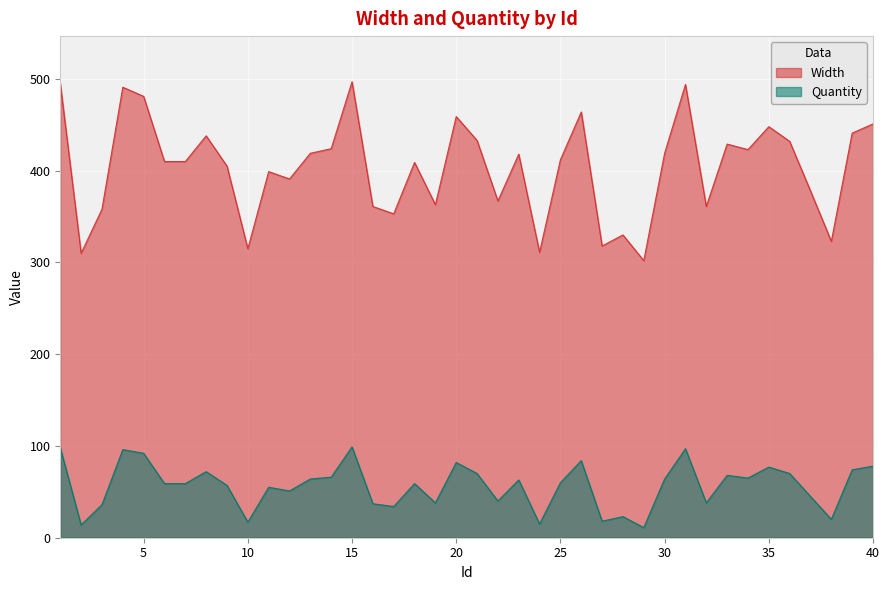

Between 25 and 31, which series saw the biggest shift?

Width